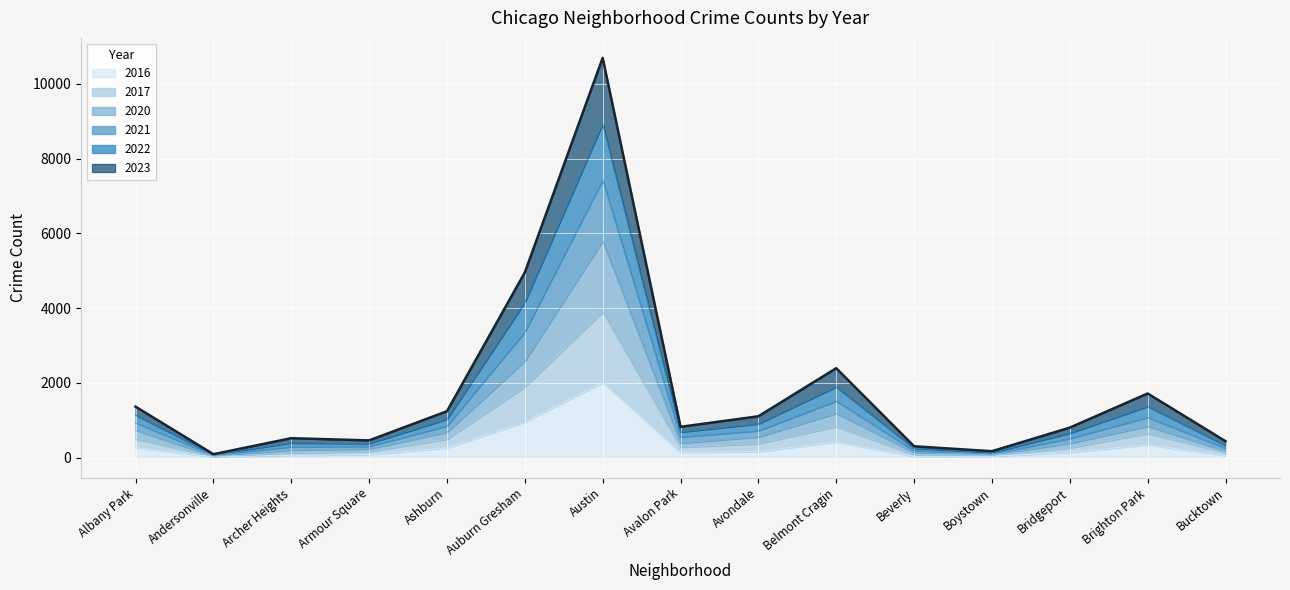

What is the difference between the 2022 values at Andersonville and Bridgeport?

711